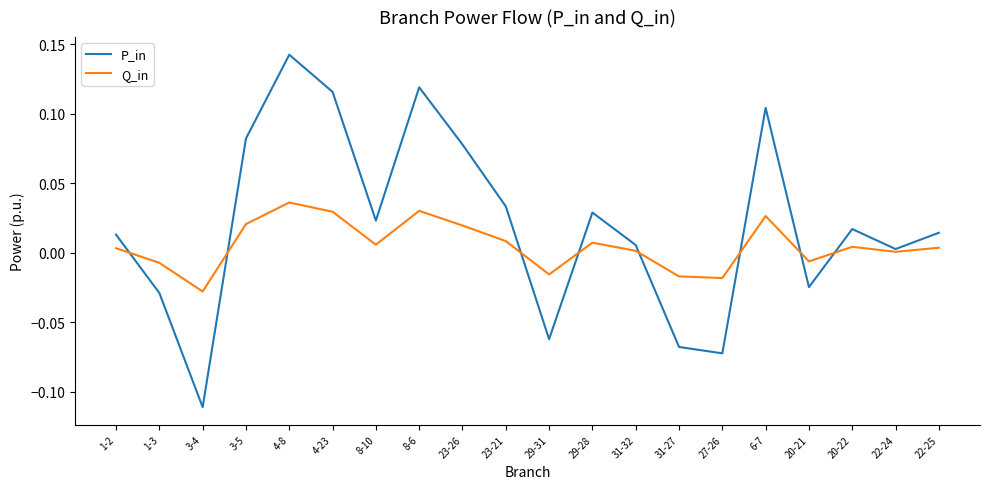

Which series has the widest spread of values?

P_in